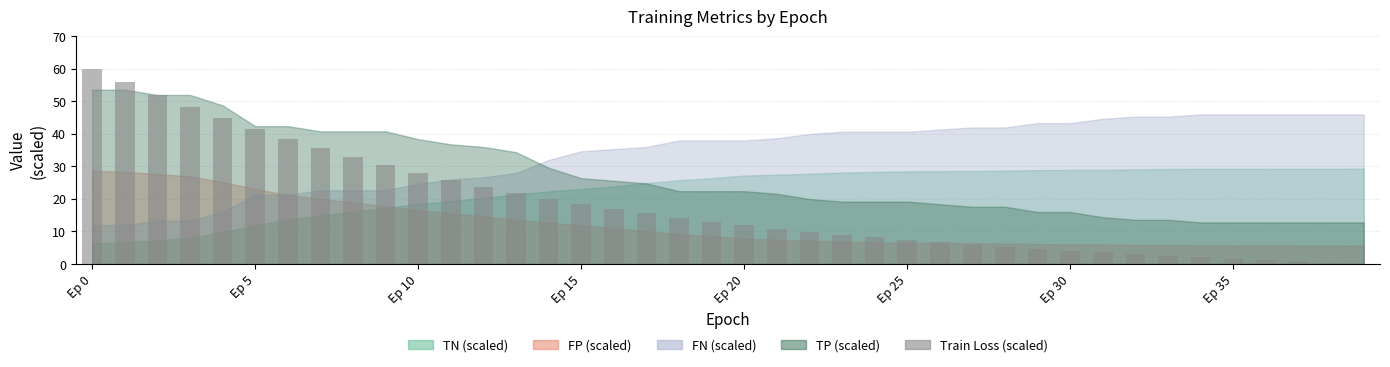

What is the maximum value shown in the chart?

60.0